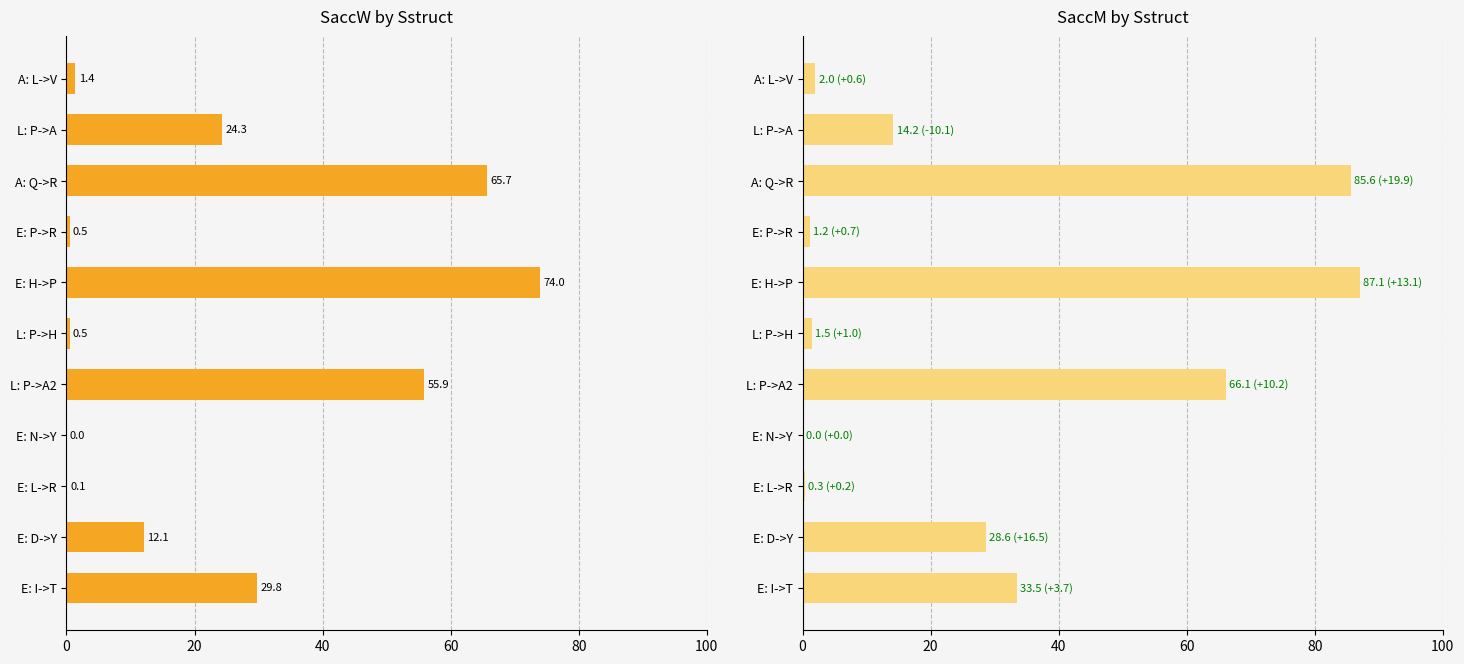

True or false: SaccM has a value of 2.1 at L: P->H.

False